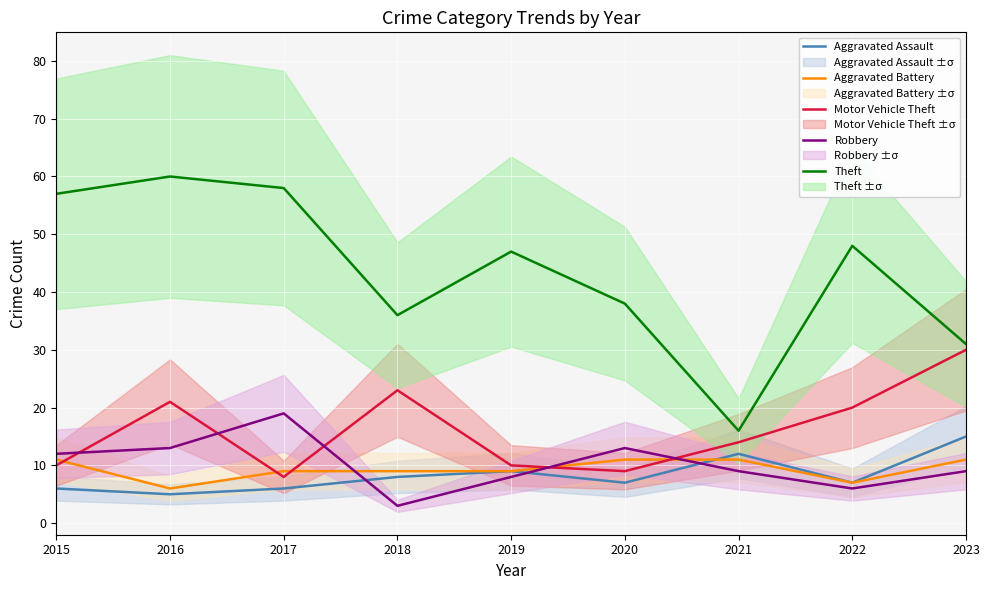

True or false: Motor Vehicle Theft has a value of 21 at 2016.

True